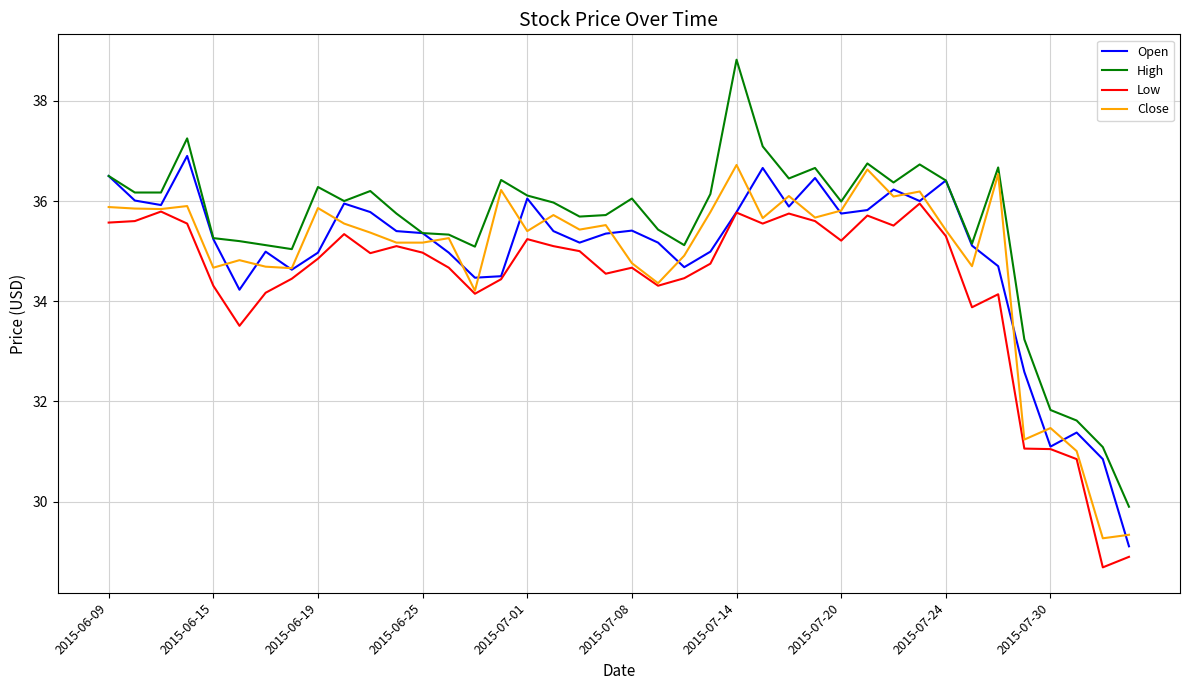

Which series has the largest total across all categories?

High